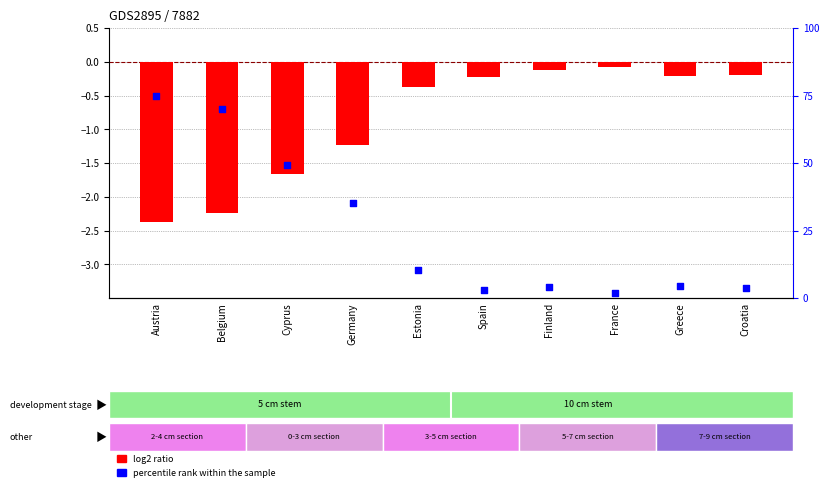

Which series has the largest Y range (max minus min)?

percentile rank within the sample